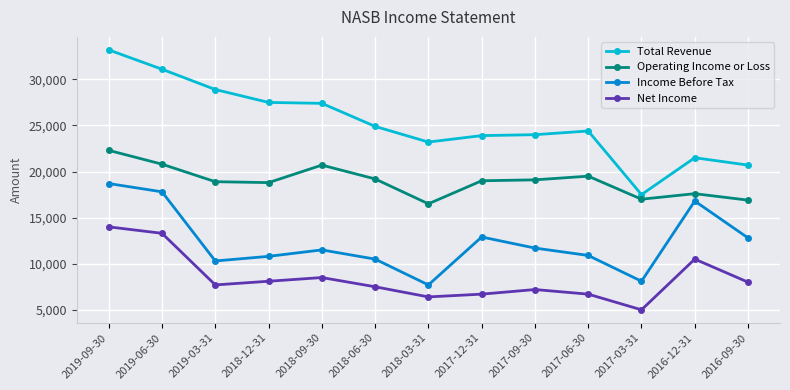

How many series are shown in this chart?

4